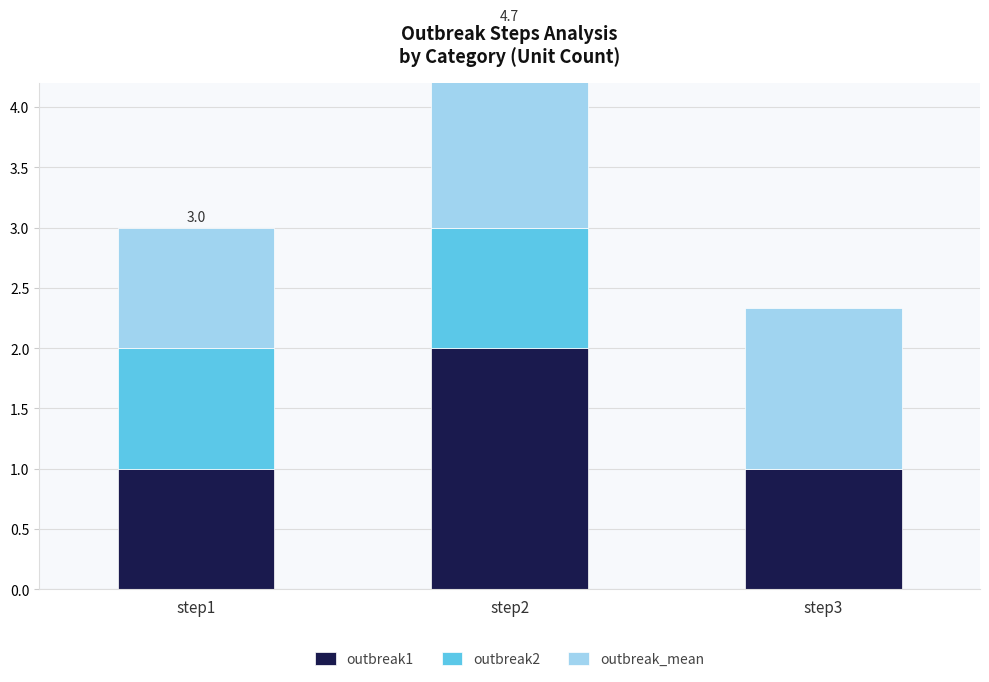

What is the difference between the maximum and minimum values in the outbreak2 series?

1.0